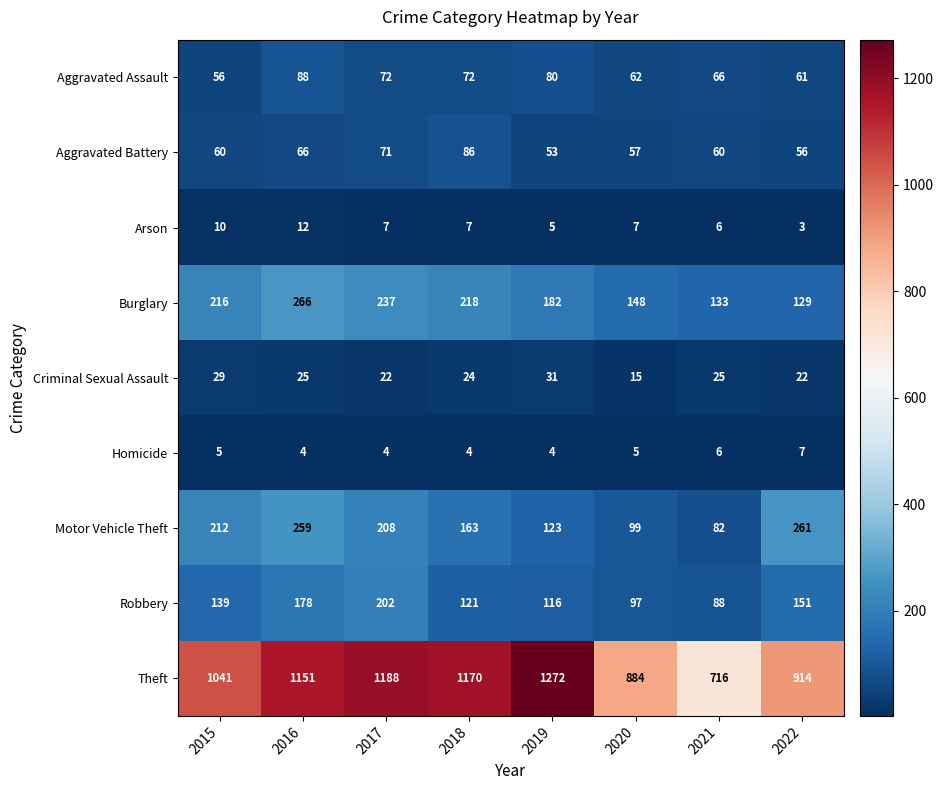

At which label is Burglary closest to 197?

2019